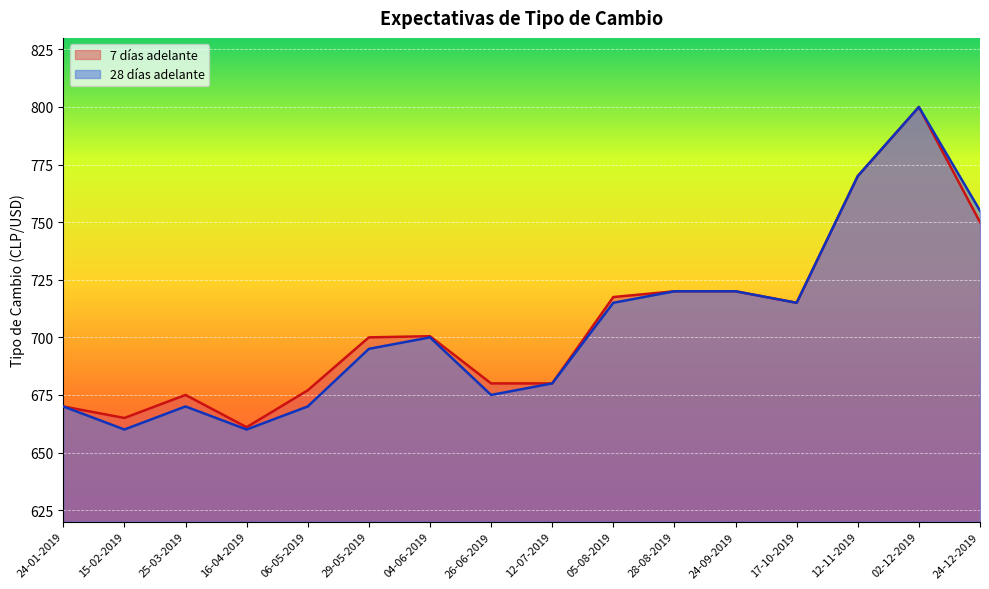

What is the total value across all series at 25-03-2019?

1345.0